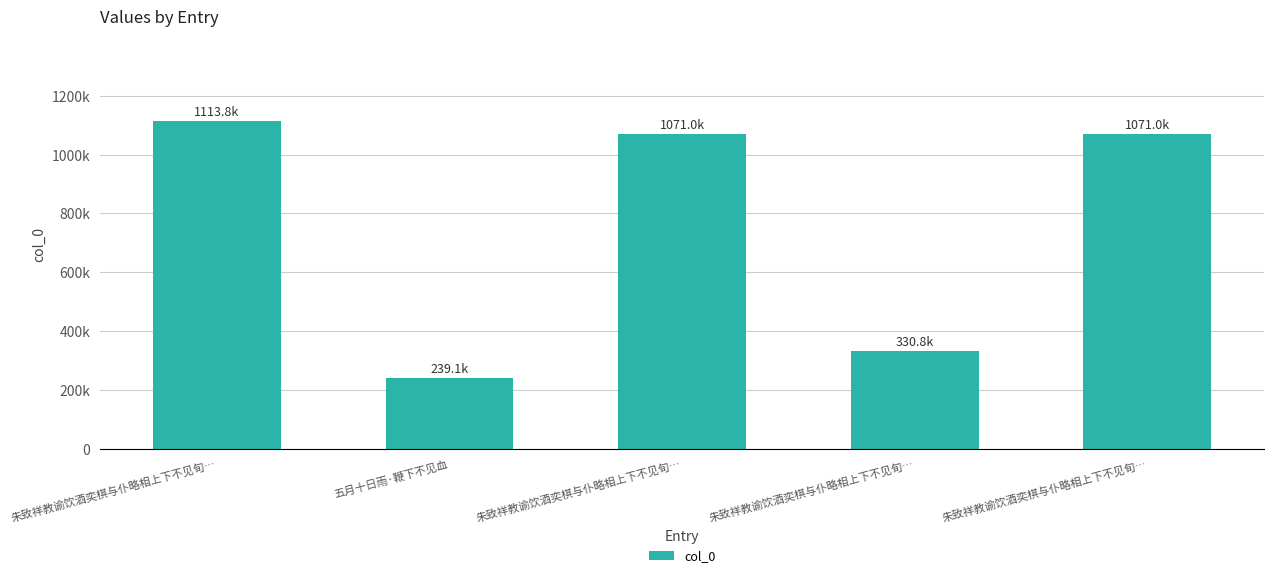

What is the greatest value displayed?

1113848